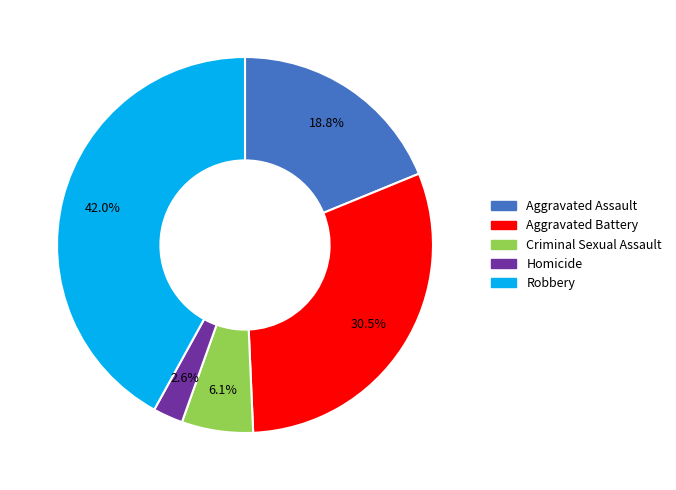

Rank the categories by value from lowest to highest.

Homicide, Criminal Sexual Assault, Aggravated Assault, Aggravated Battery, Robbery